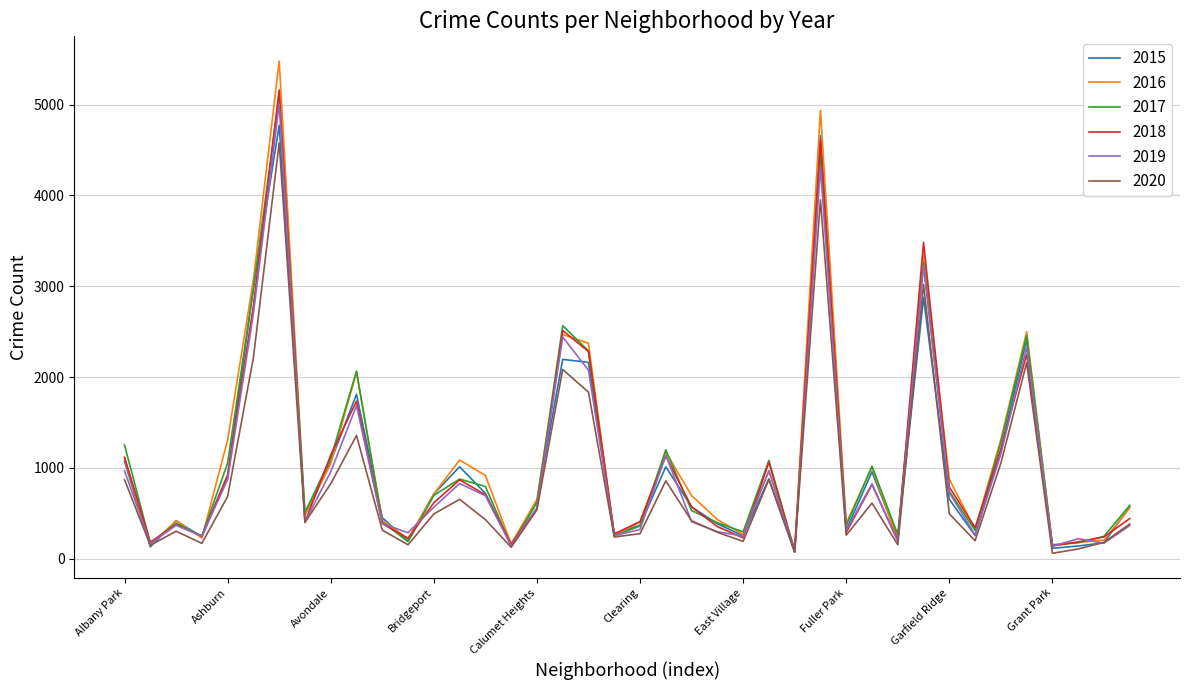

What is the highest value of the 2015 series?

4771